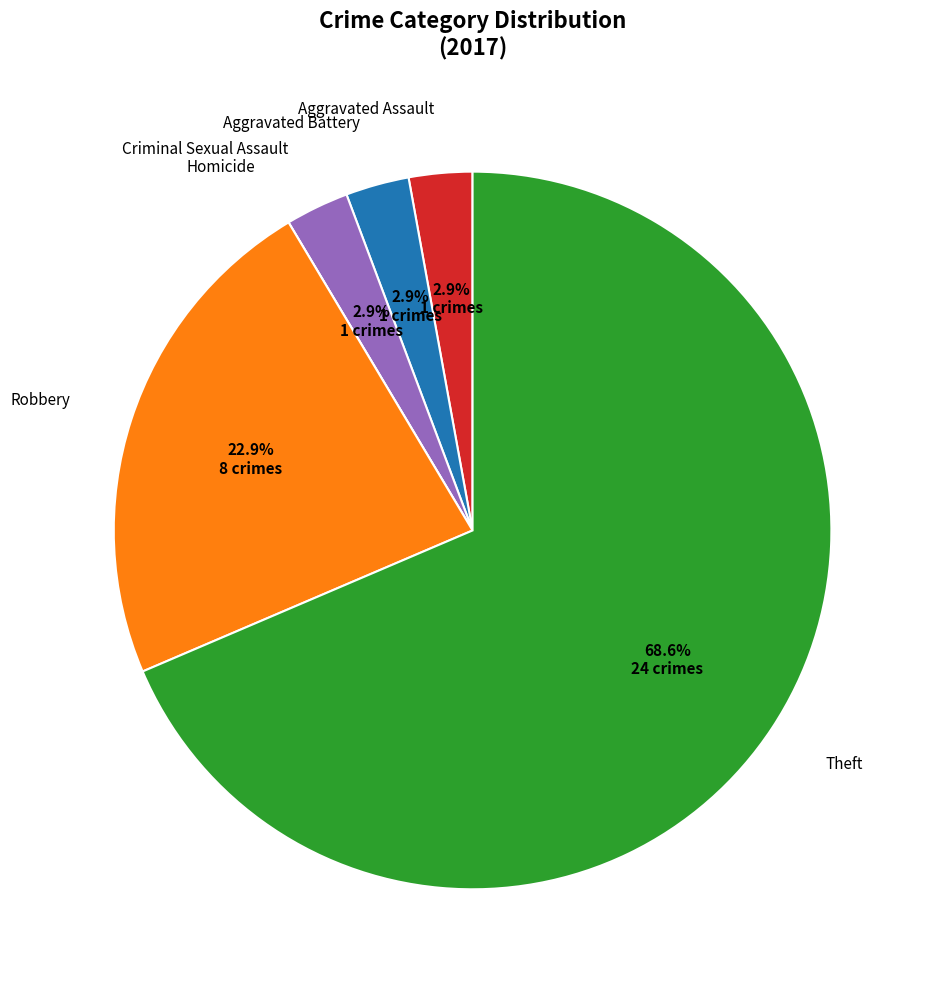

Is there a majority slice in this chart?

Yes